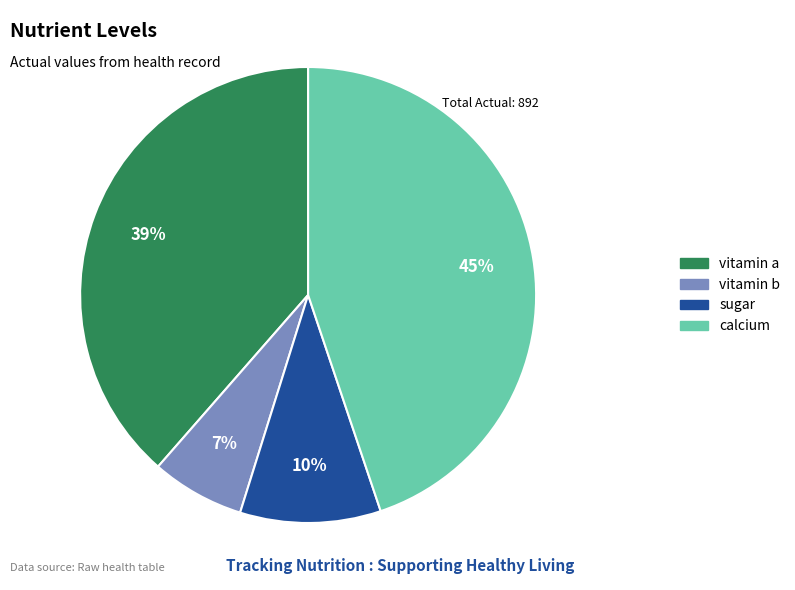

Combined, do vitamin a and vitamin b account for over 50%?

No